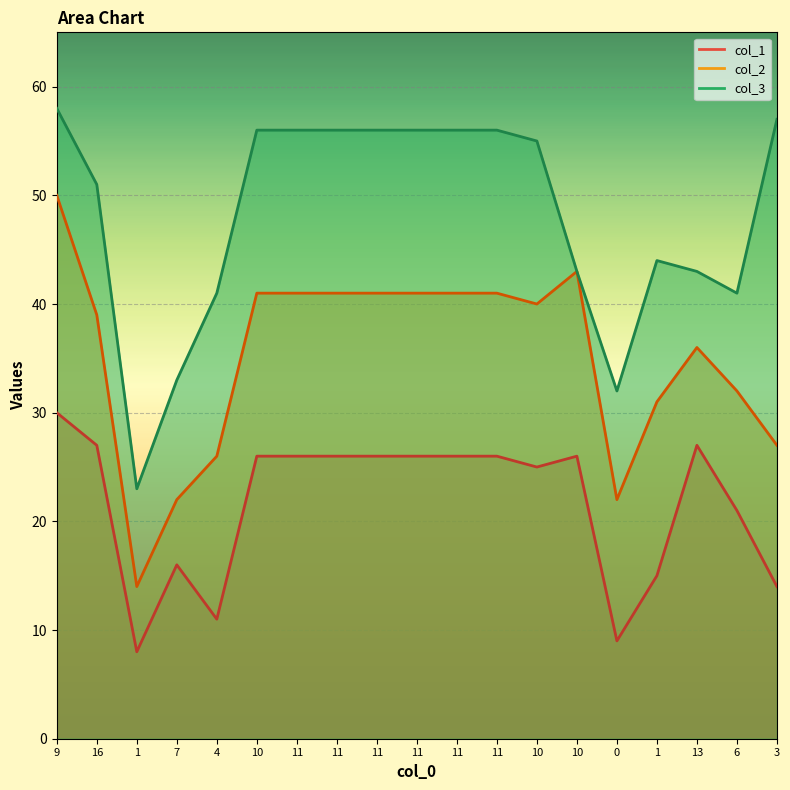

In col_1, how many points are higher than both neighbors (excluding endpoints)?

3